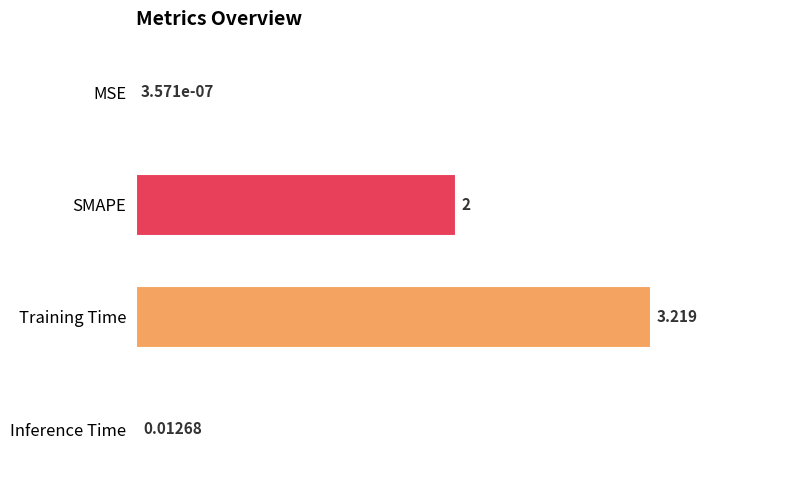

Between SMAPE and Inference Time, which is larger?

SMAPE